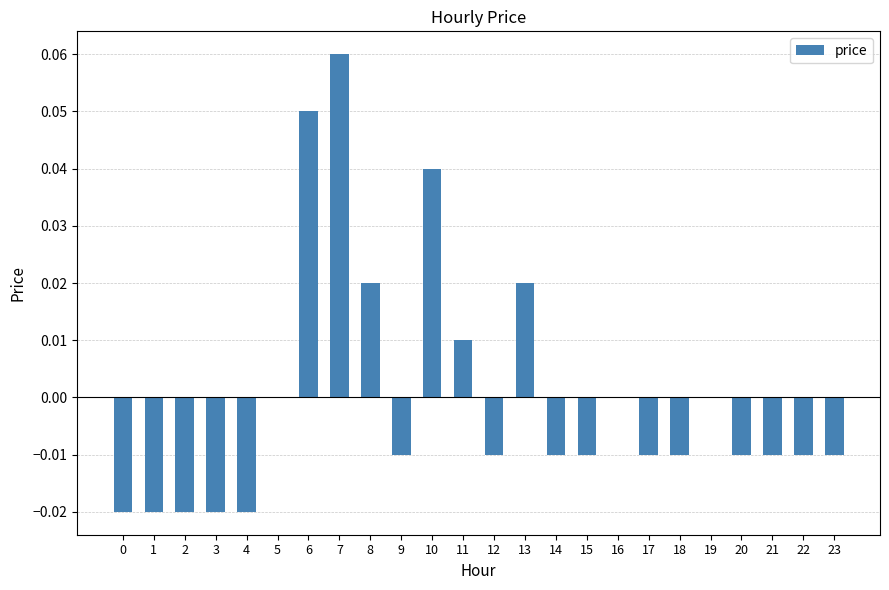

Which has a higher value, 1 or 20?

20